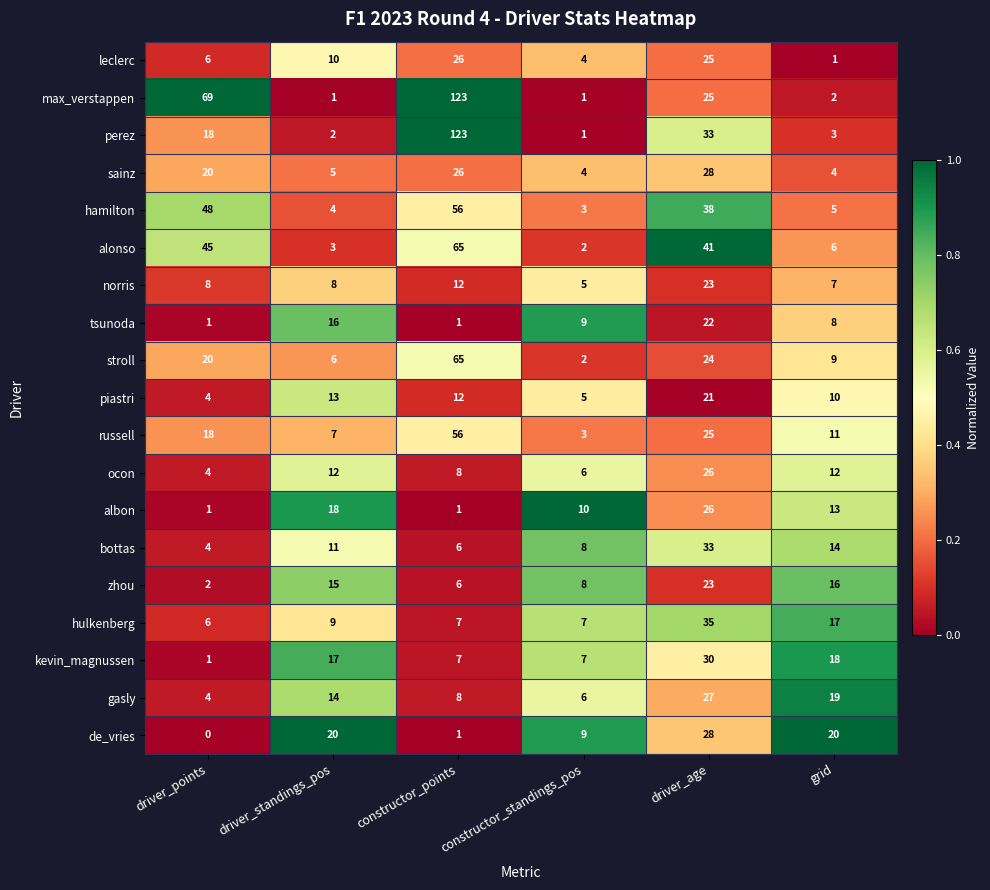

What is the difference between the highest and lowest values at constructor_points?

122